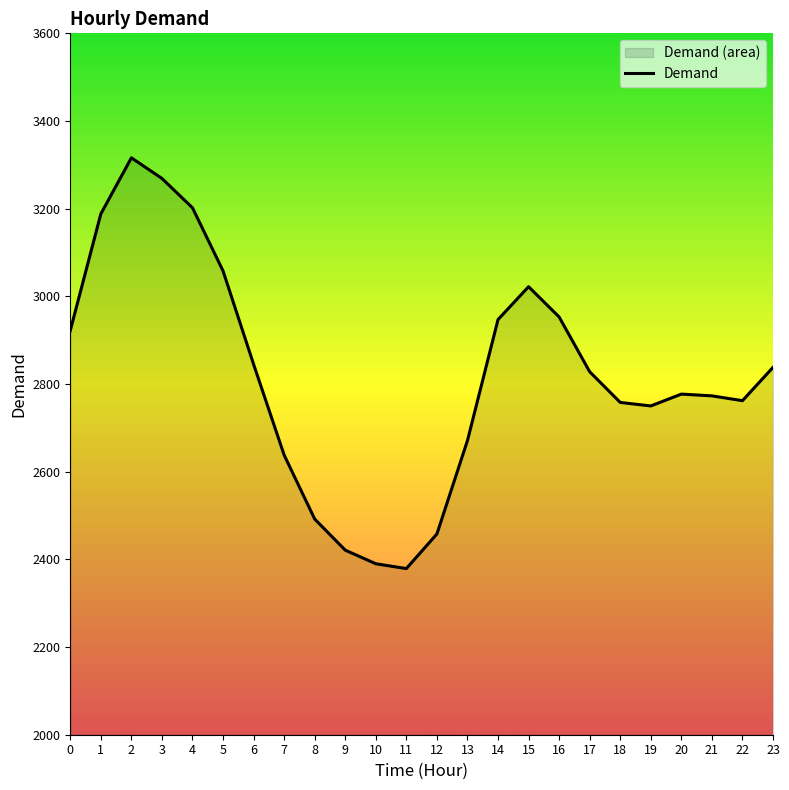

What is the change in value from 5 to 19?

-308